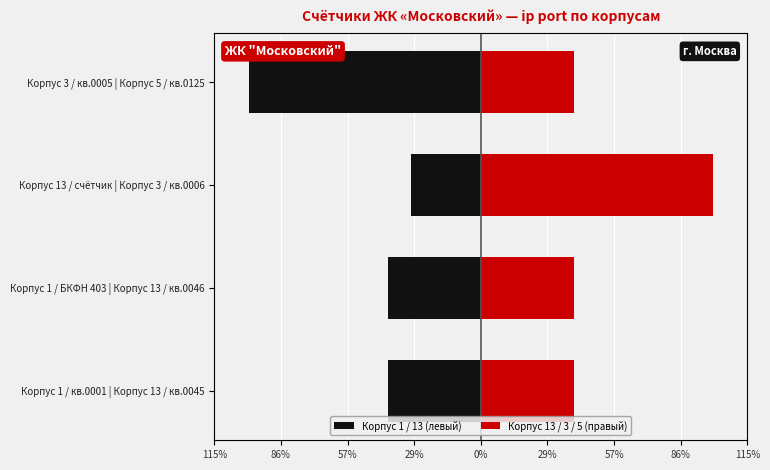

Does the chart contain any negative values?

Yes